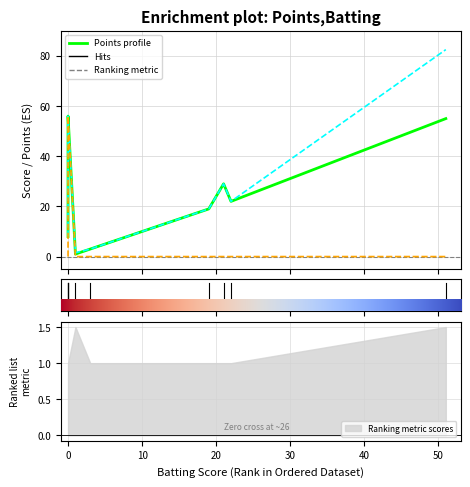

At how many categories does at least one series exceed 30?

3